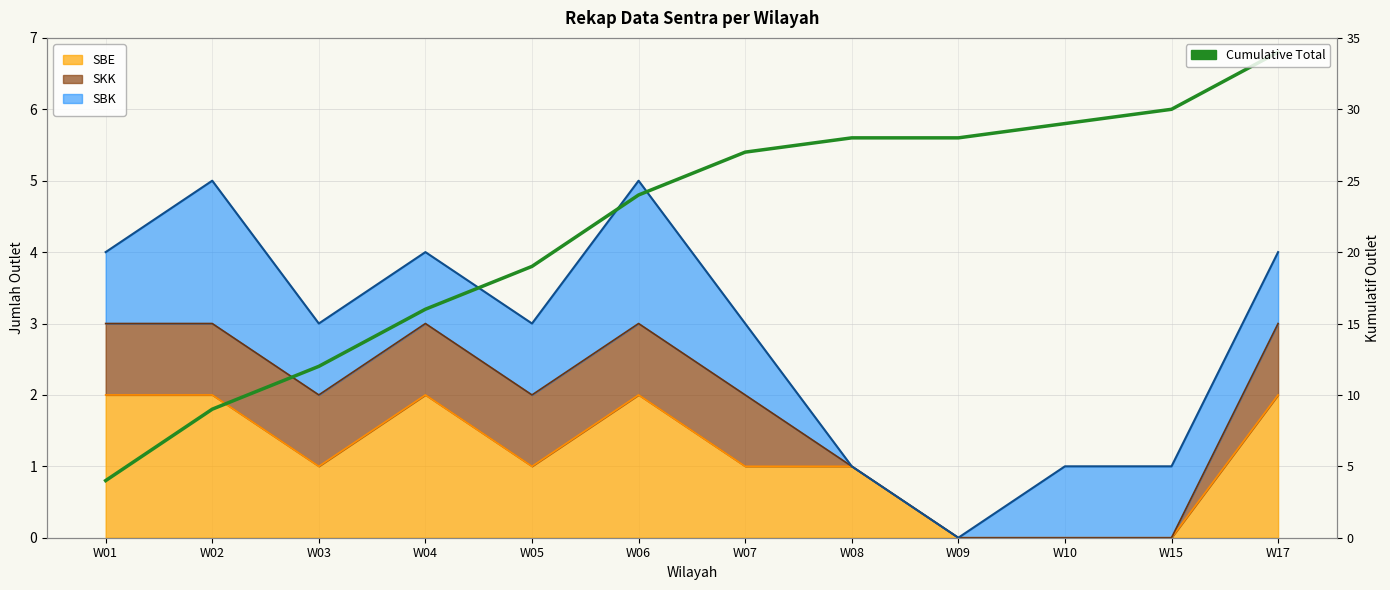

Is it true that the value at W06 is 17?

False